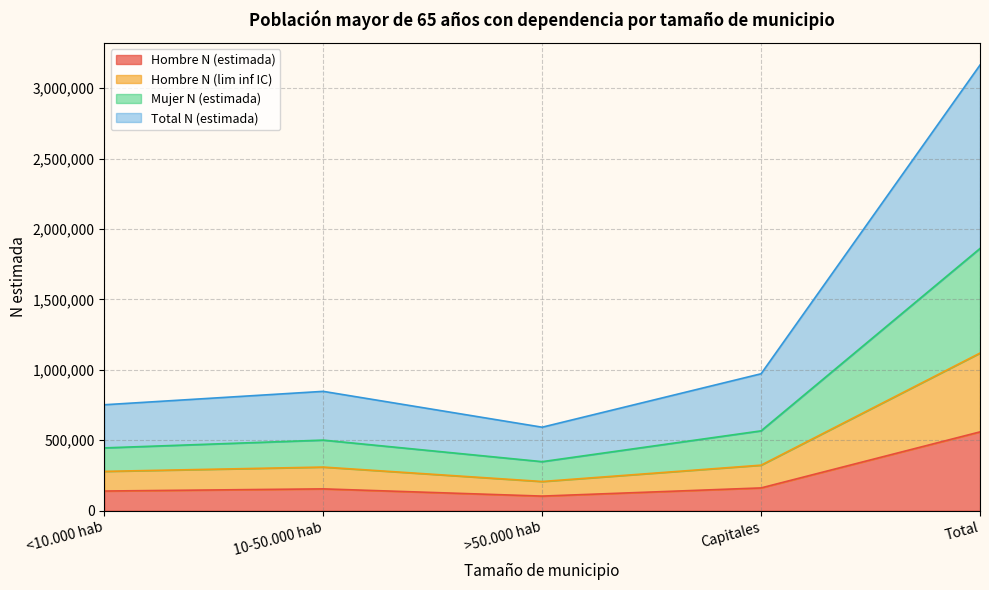

List the labels in order of Total N (estimada) value, largest first.

Total, Capitales, 10-50.000 hab, <10.000 hab, >50.000 hab